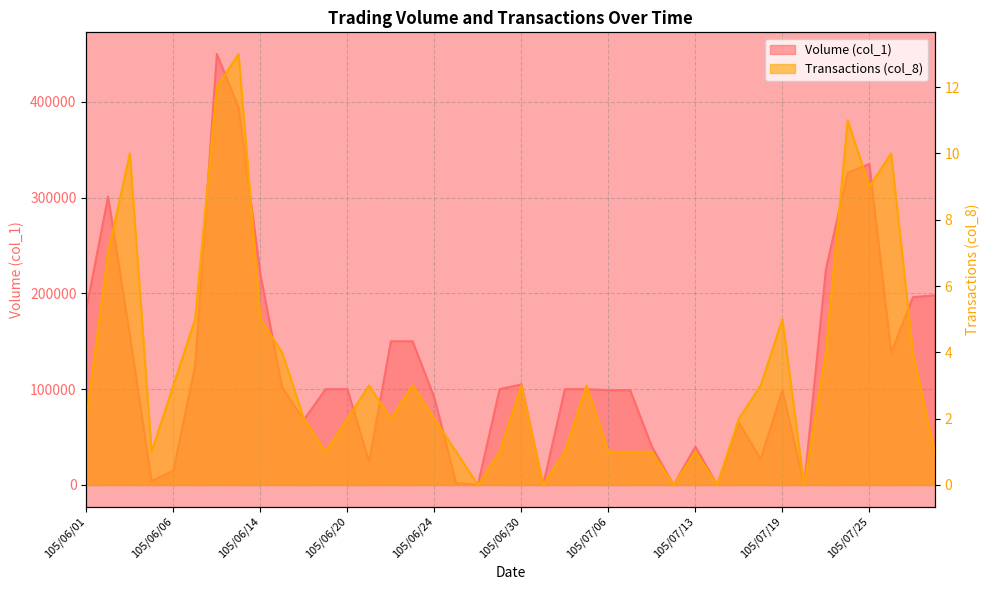

Is the value of Transactions (col_8) at 105/06/30 greater than the value of Volume (col_1) at 105/06/02?

No